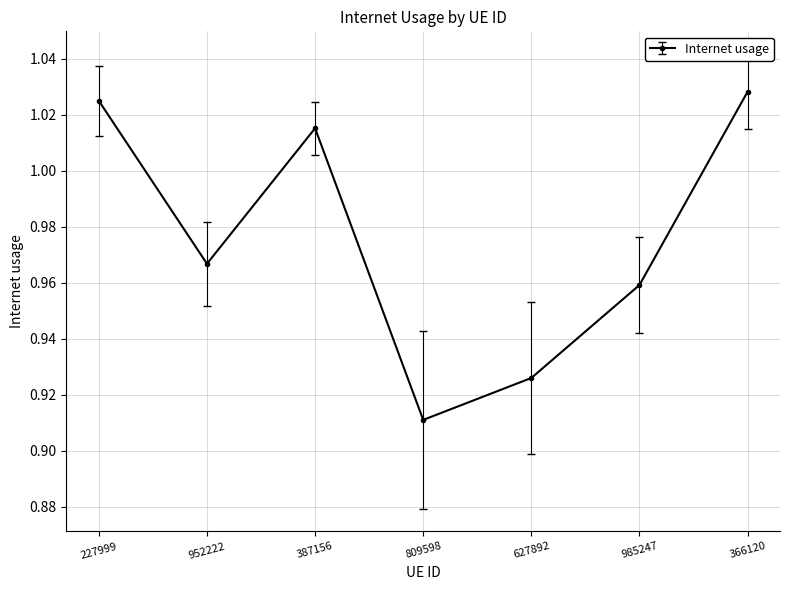

What is the sum of the values at 985247 and 627892?

1.9